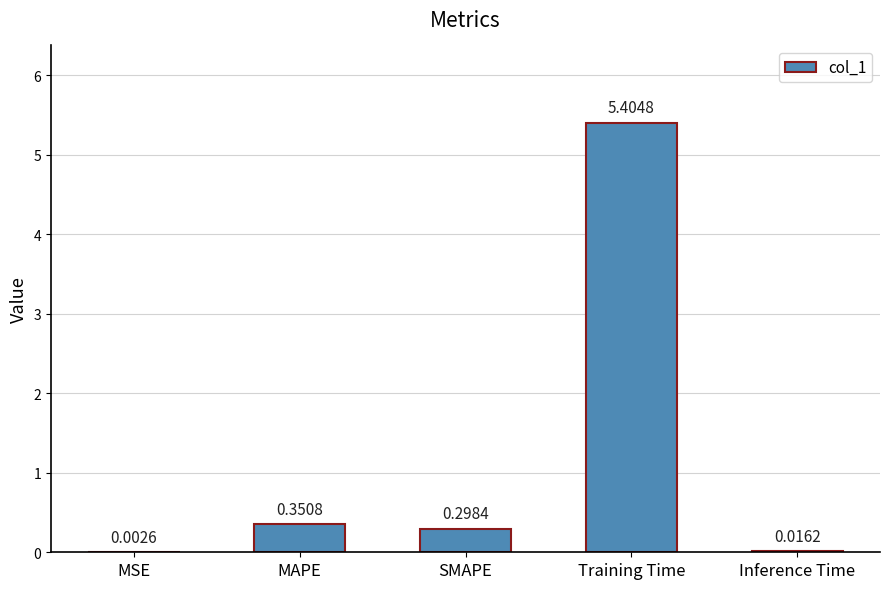

What is the change in value from MAPE to Inference Time?

-0.3